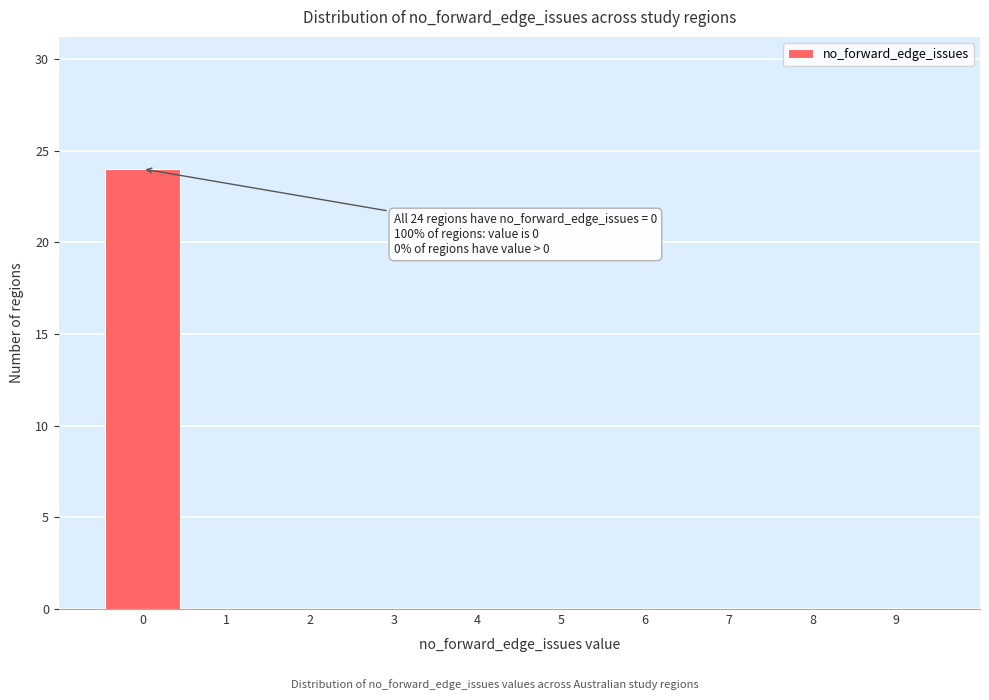

Which range on the x-axis has the tallest bar?

-0.5 to 0.5